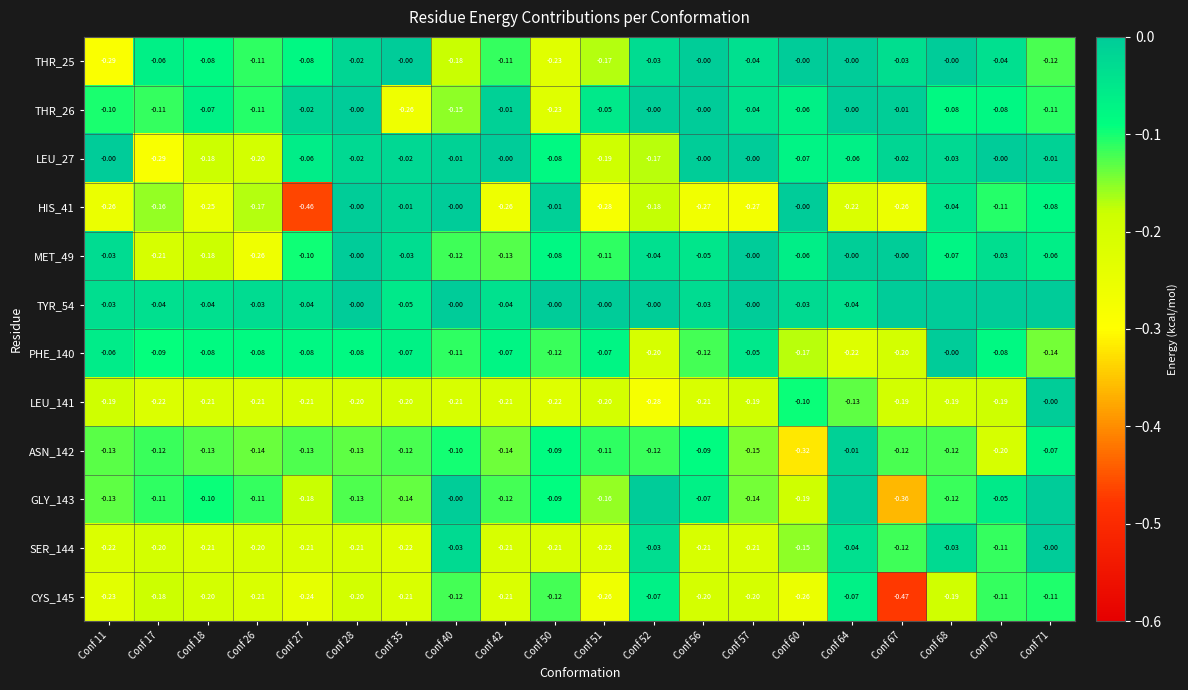

How many negative values does the MET_49 series have?

16